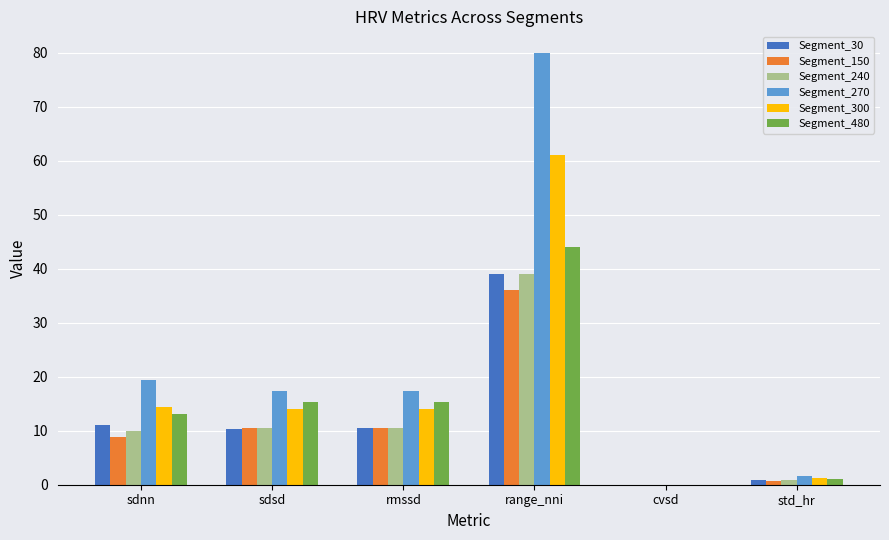

Which series has the widest spread of values?

Segment_270